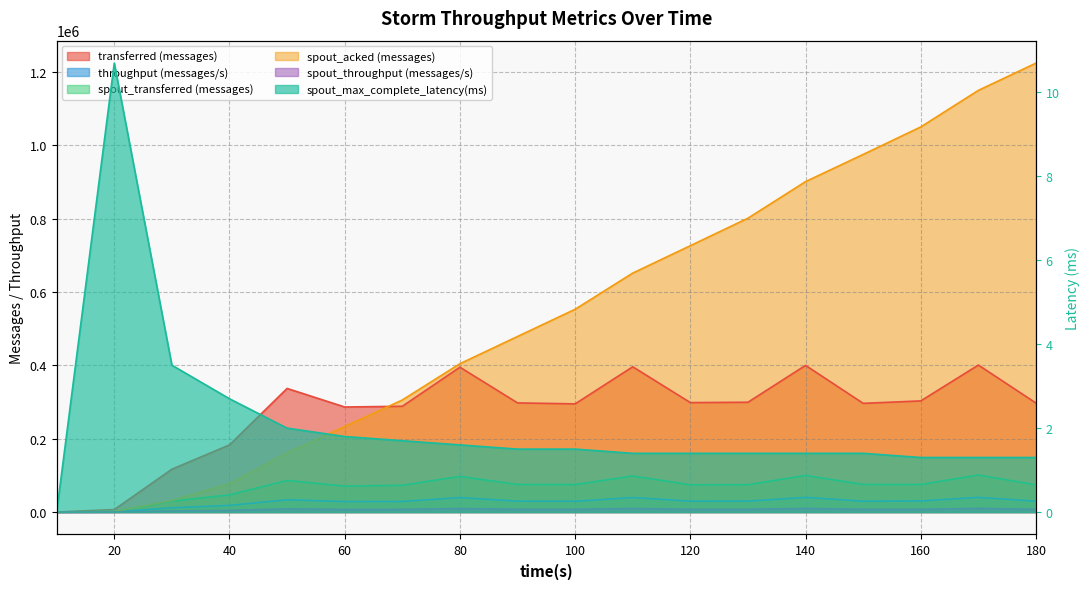

What is the average value of the transferred (messages) series?

271945.6